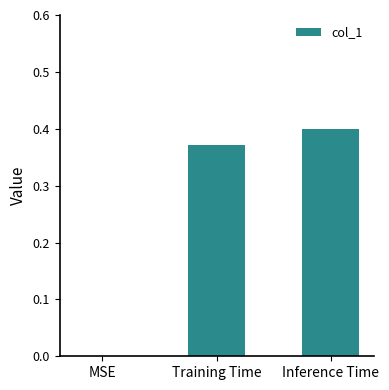

What is the sum of all values?

0.8